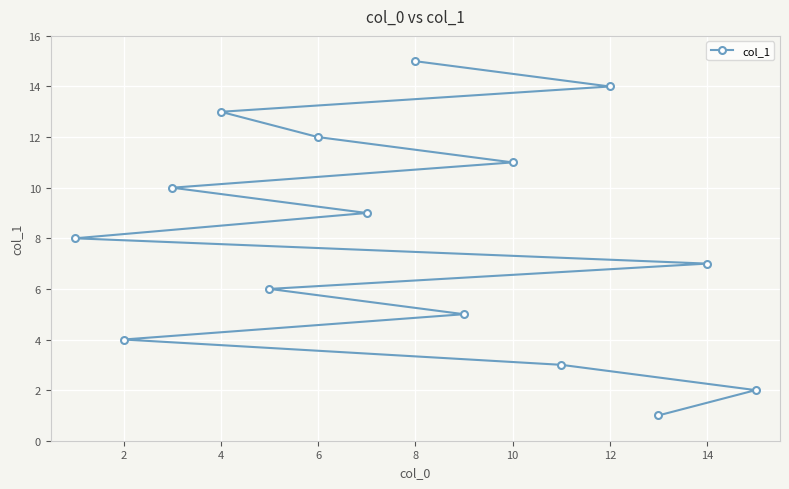

How many data points does each series have?

15